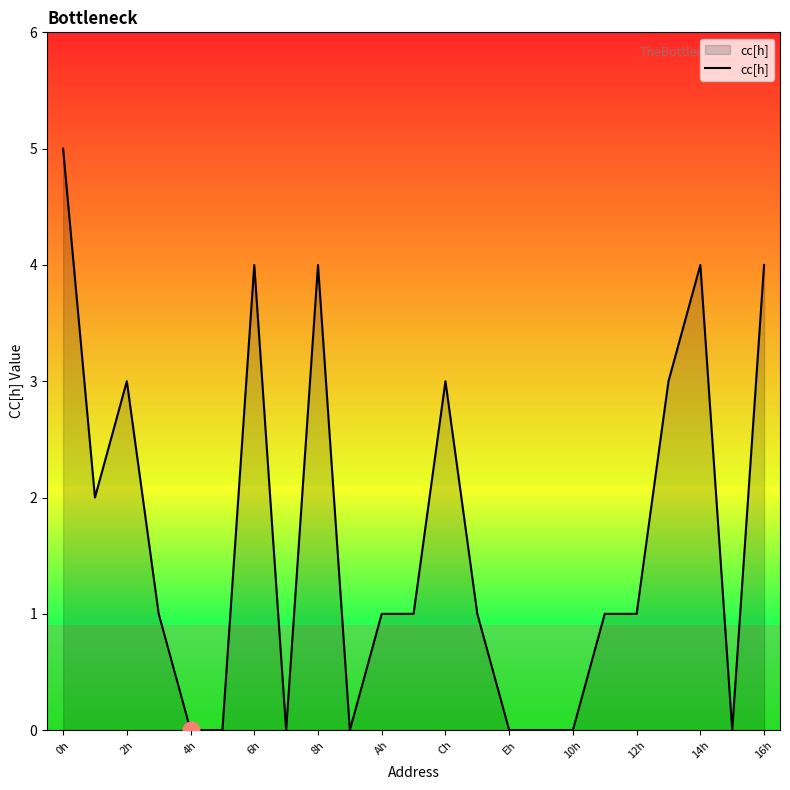

What is the greatest value displayed?

5